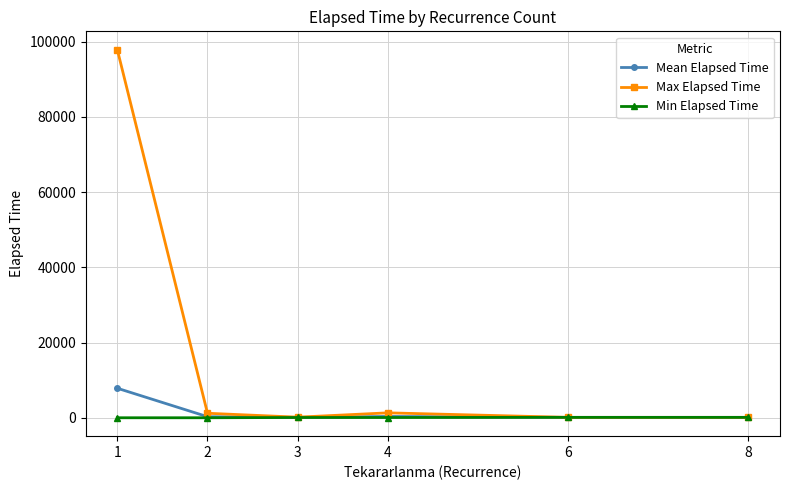

Is it true that Mean Elapsed Time equals 284.2 at 2?

True